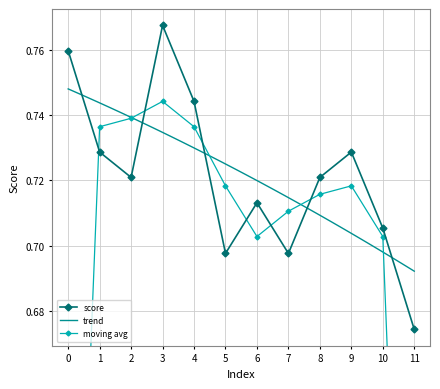

Where is the first local minimum?

2